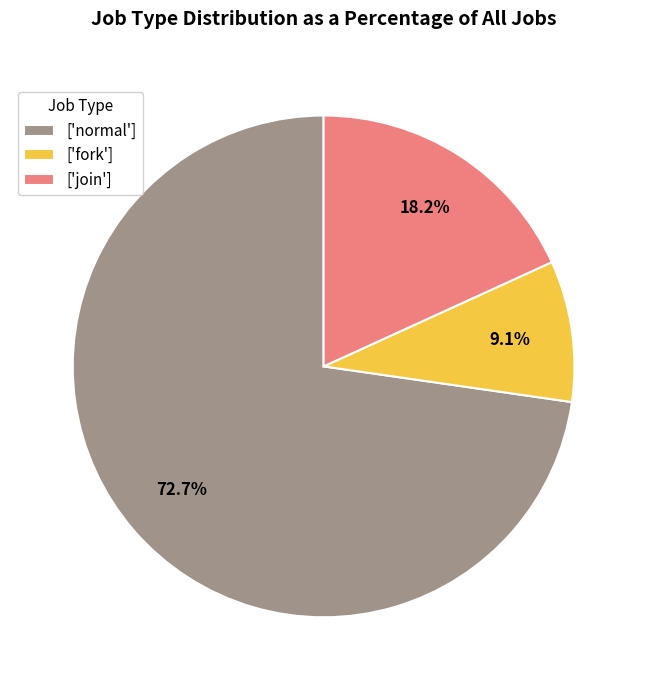

Is the sum of ['fork'] and ['normal'] greater than half?

Yes